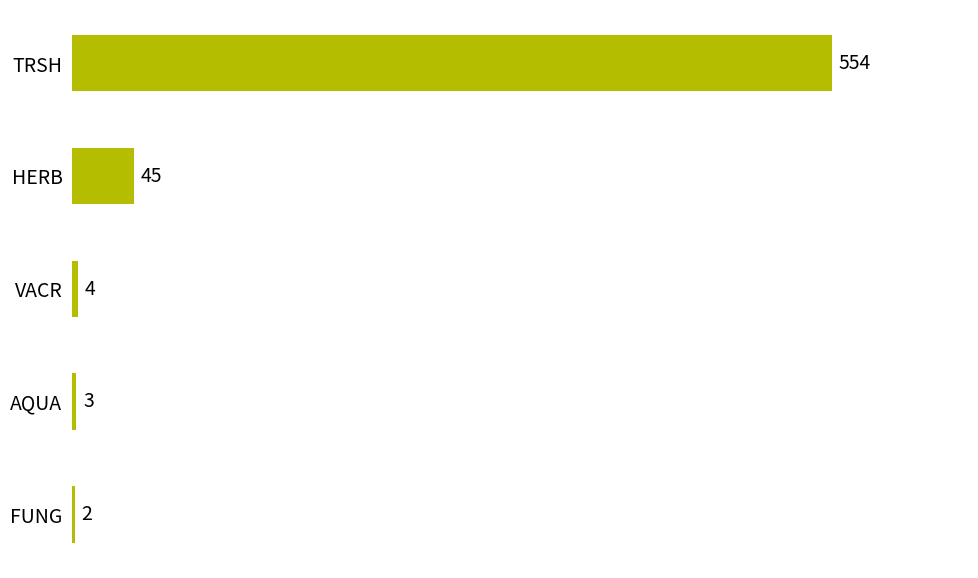

At which category does the chart reach its minimum across all series?

FUNG